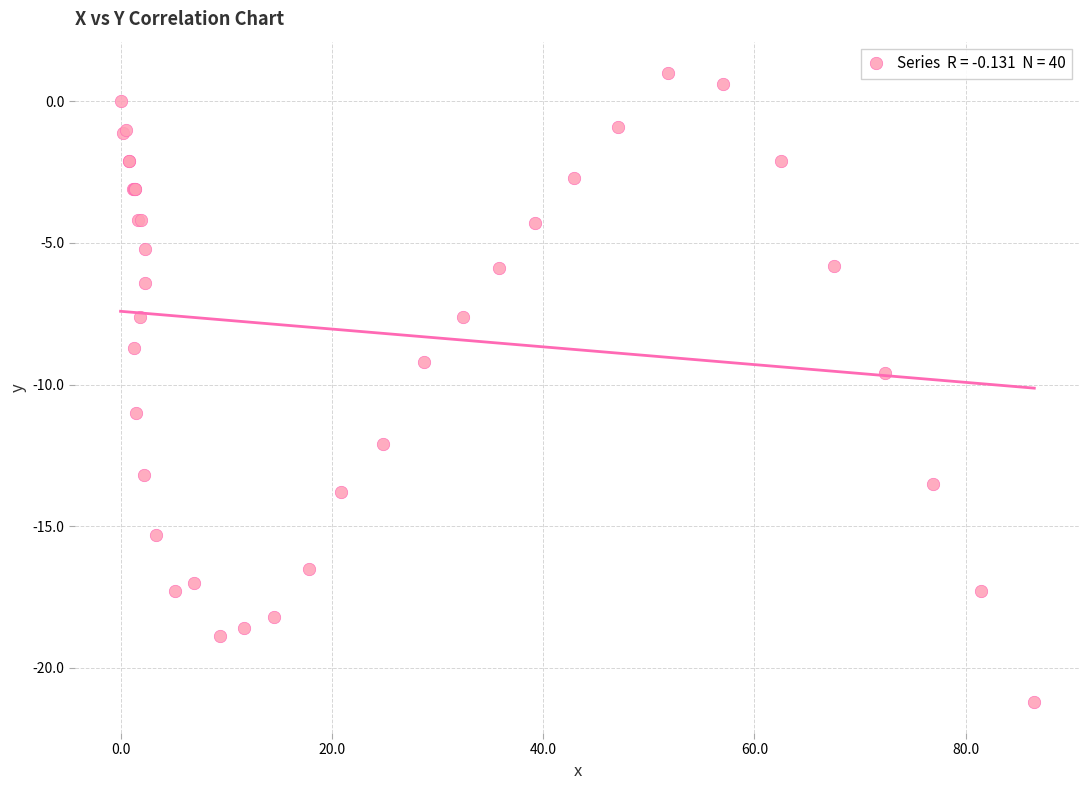

What Y value in the scatter plot is closest to -10?

-9.6